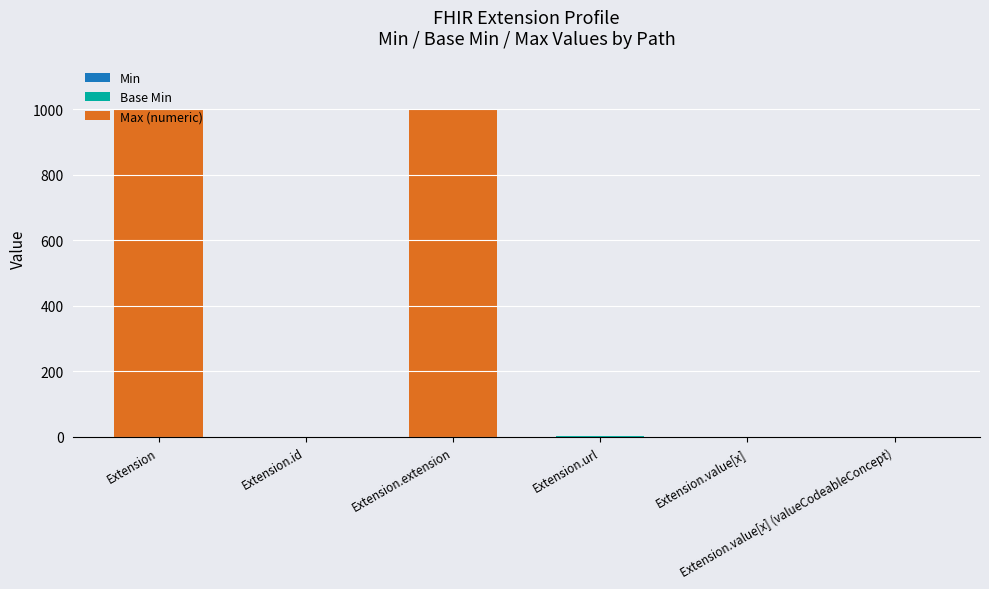

What is the total value across all series at Extension.value[x]?

1